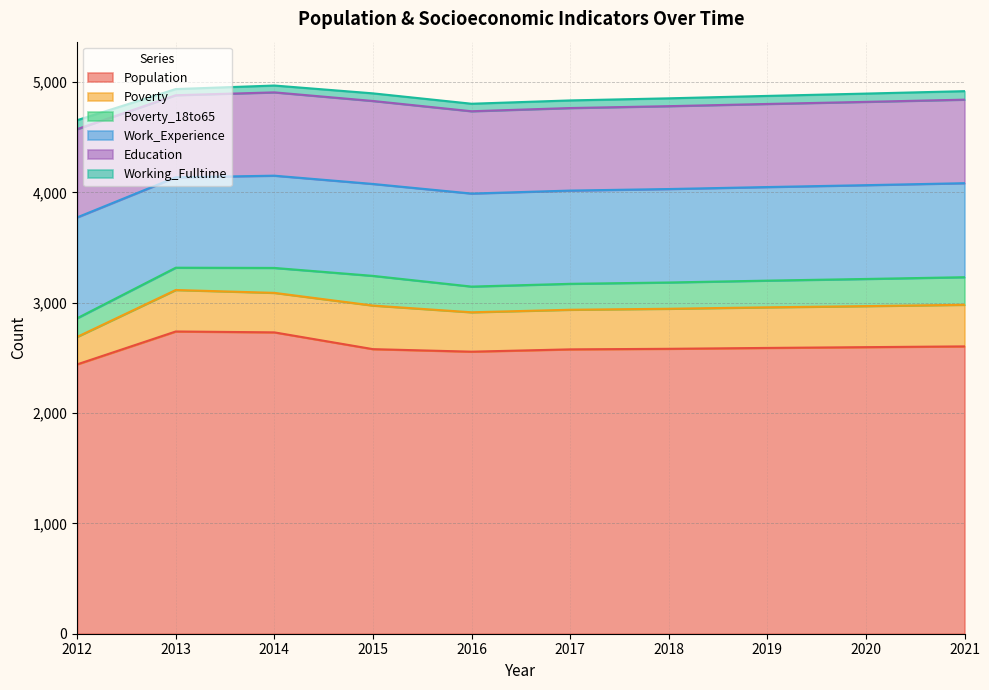

What is the total value across all series at 2015?

4897